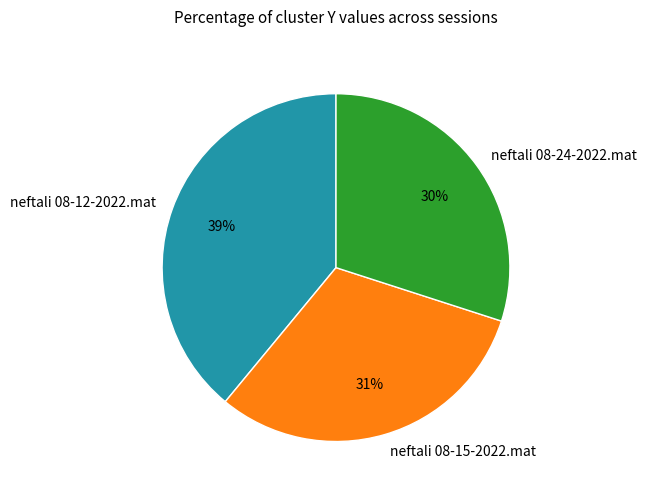

Is the sum of neftali 08-15-2022.mat and neftali 08-24-2022.mat greater than half?

Yes